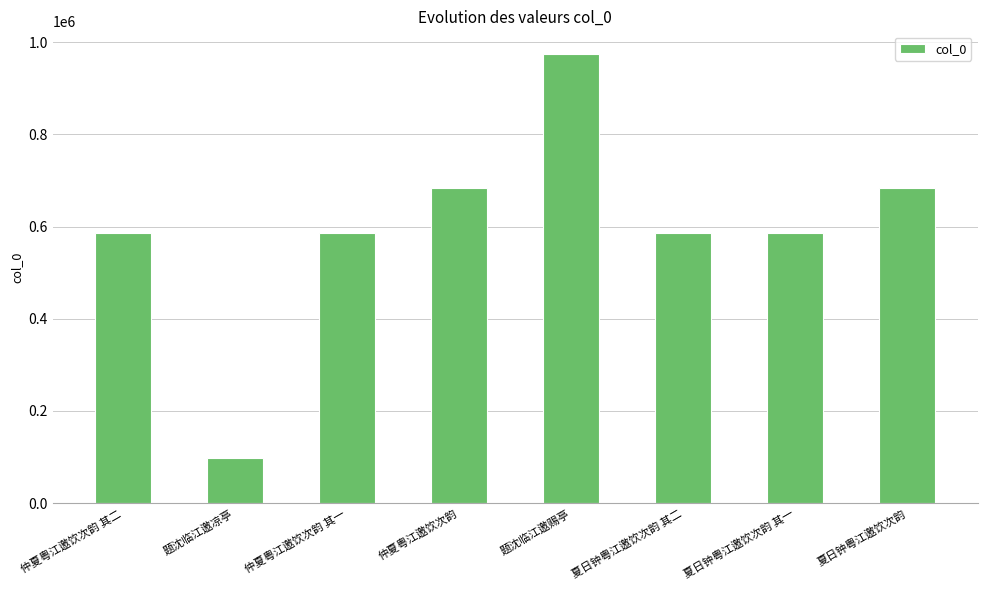

What is the minimum value shown in the chart?

97852